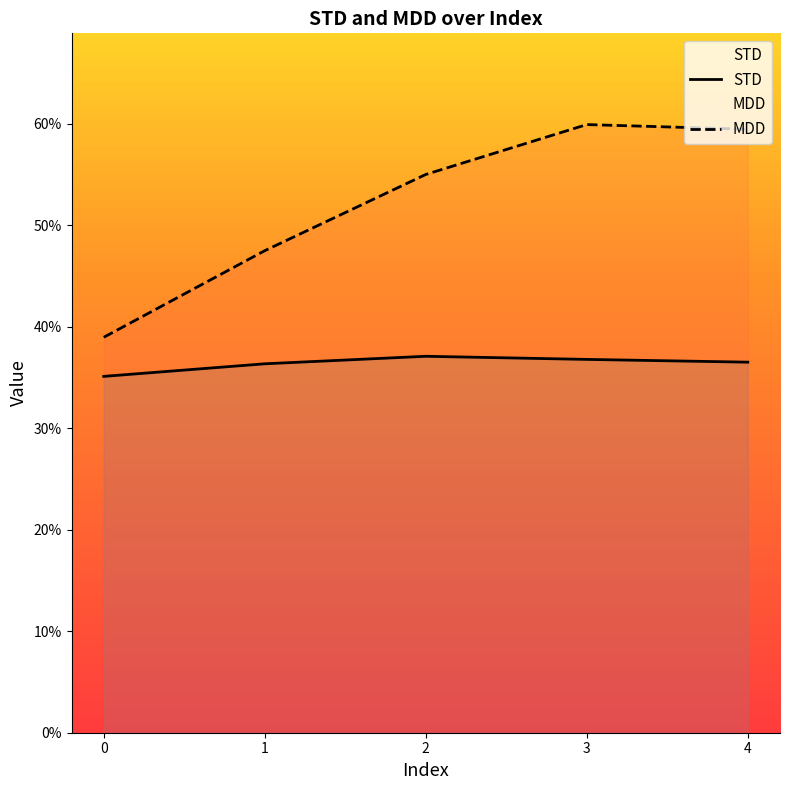

What is the sum of the MDD values at 3 and 4?

1.2